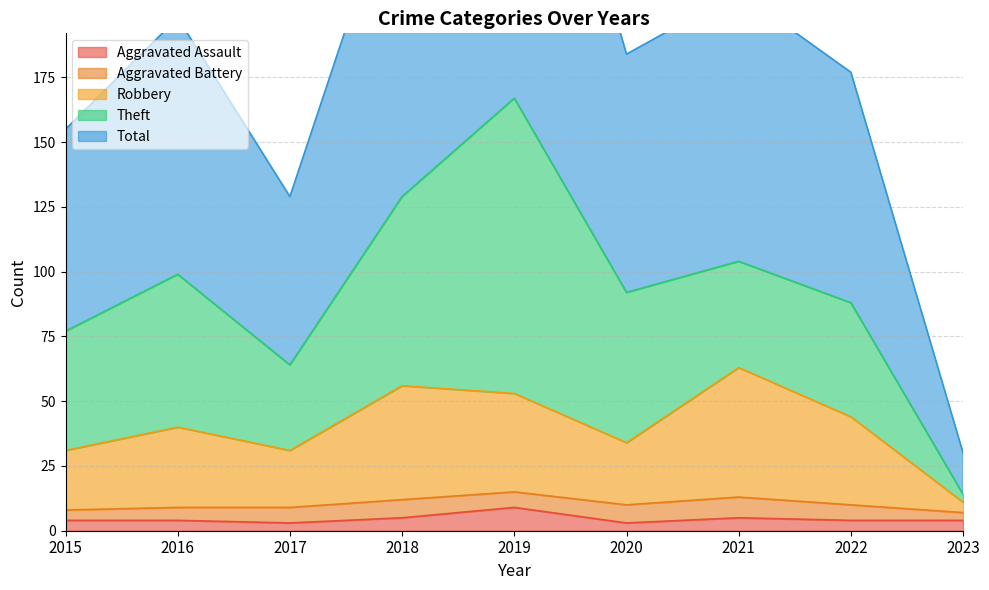

The Aggravated Assault series shows 4 at 2023. True or false?

True